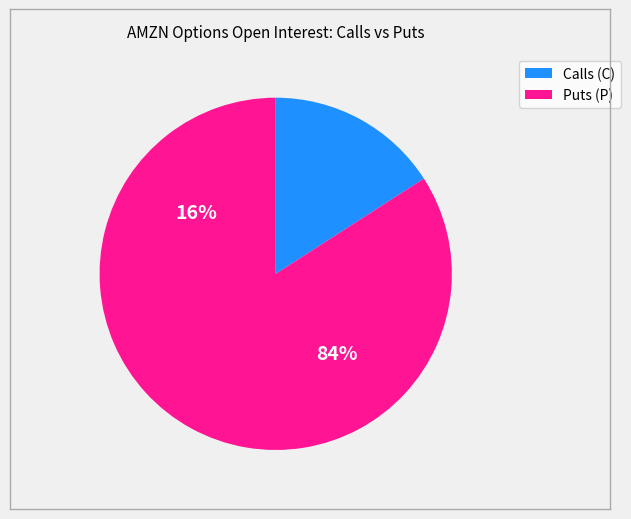

How many segments does this pie chart have?

2